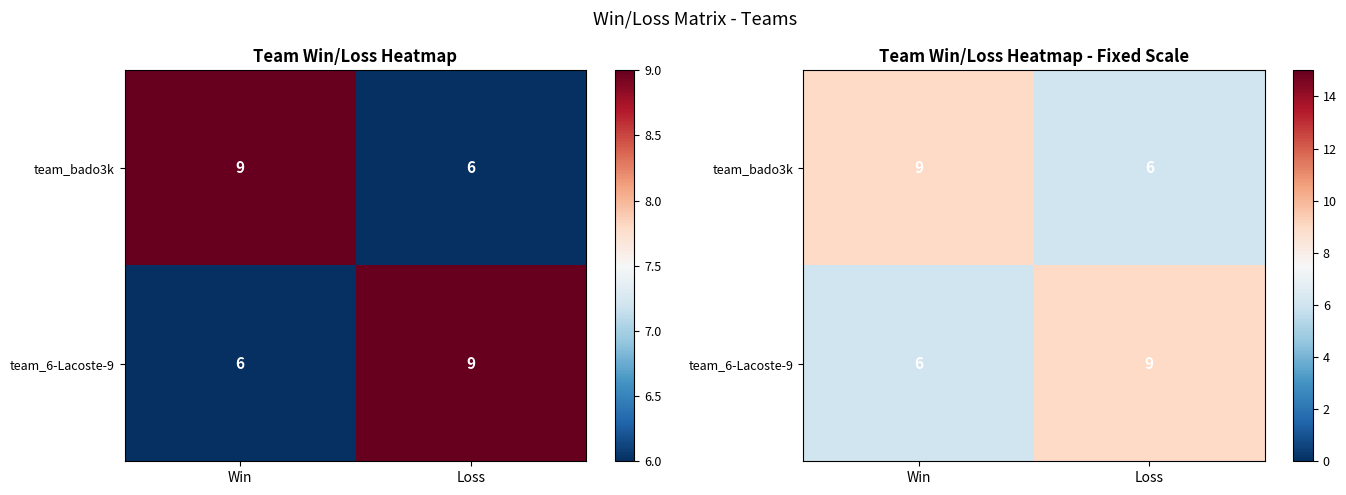

Between Loss and Win, which is larger?

Win